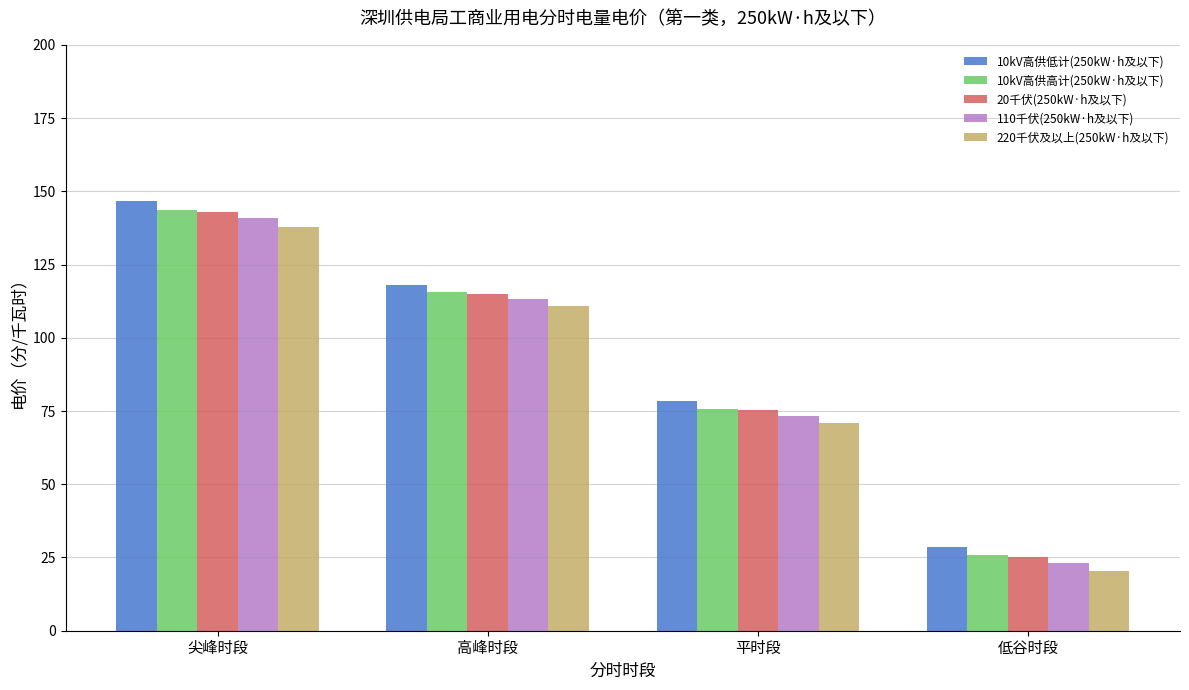

At which label does 110千伏(250kW·h及以下) first exceed 113?

尖峰时段